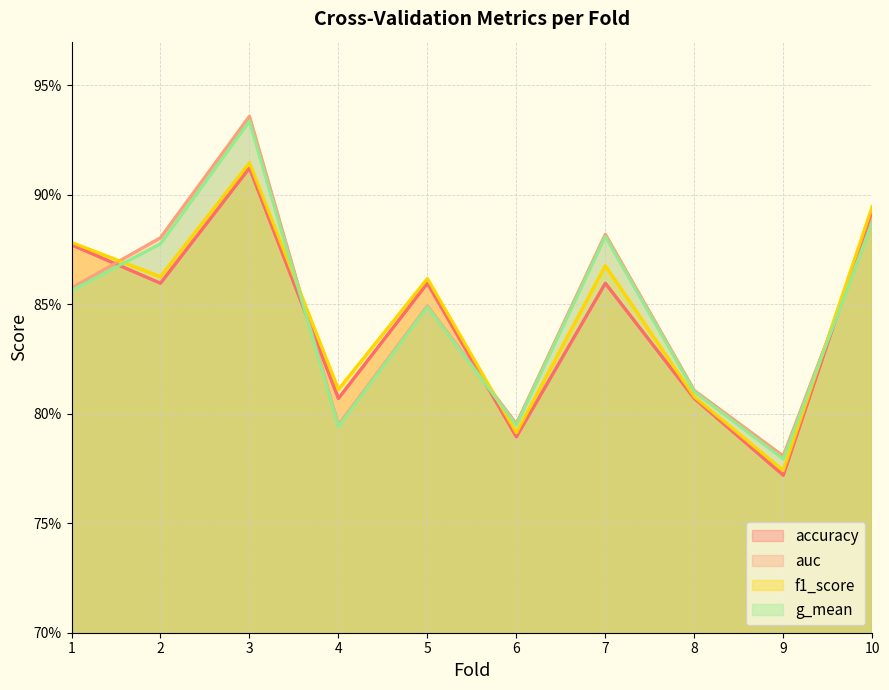

How many interior local peaks does the accuracy series have?

3